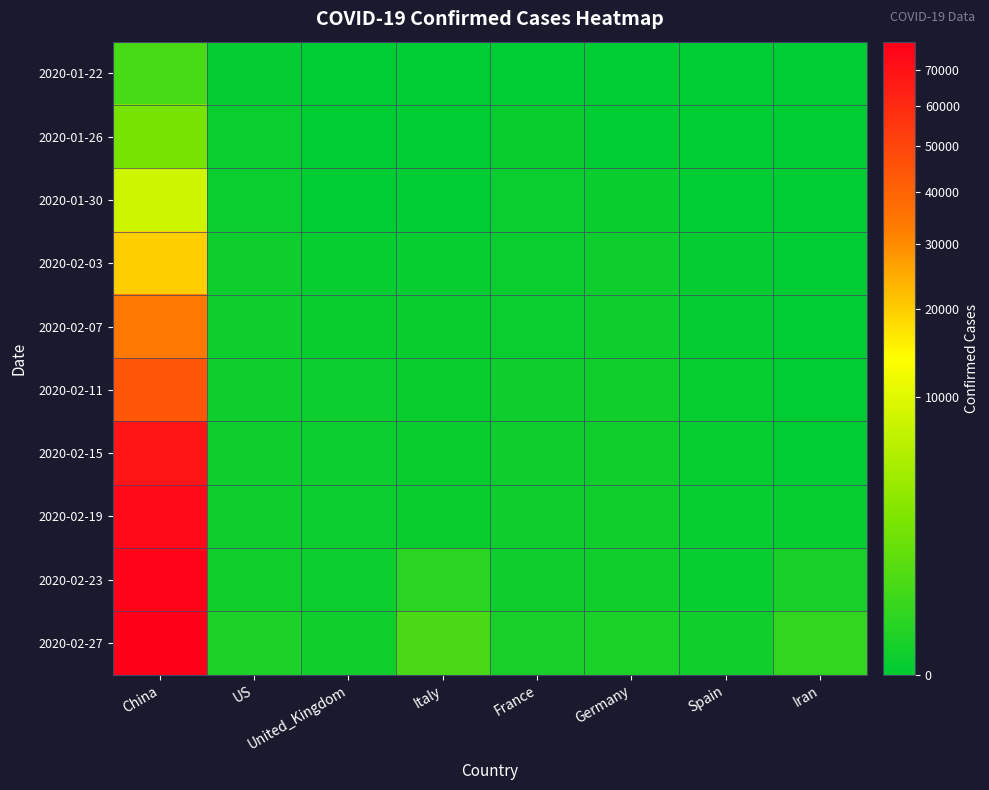

Reading left to right, extract all data points from this chart.

2020-01-22: China=548	US=1	United_Kingdom=0	Italy=0	France=0	Germany=0	Spain=0	Iran=0
2020-01-26: China=2075	US=5	United_Kingdom=0	Italy=0	France=3	Germany=0	Spain=0	Iran=0
2020-01-30: China=8141	US=5	United_Kingdom=0	Italy=0	France=5	Germany=4	Spain=0	Iran=0
2020-02-03: China=19716	US=11	United_Kingdom=2	Italy=2	France=6	Germany=12	Spain=1	Iran=0
2020-02-07: China=34110	US=11	United_Kingdom=3	Italy=3	France=6	Germany=13	Spain=1	Iran=0
2020-02-11: China=44386	US=12	United_Kingdom=8	Italy=3	France=11	Germany=16	Spain=2	Iran=0
2020-02-15: China=68413	US=13	United_Kingdom=9	Italy=3	France=12	Germany=16	Spain=2	Iran=0
2020-02-19: China=74619	US=13	United_Kingdom=9	Italy=3	France=12	Germany=16	Spain=2	Iran=2
2020-02-23: China=77022	US=15	United_Kingdom=9	Italy=155	France=12	Germany=16	Spain=2	Iran=43
2020-02-27: China=78600	US=58	United_Kingdom=15	Italy=655	France=38	Germany=46	Spain=15	Iran=245